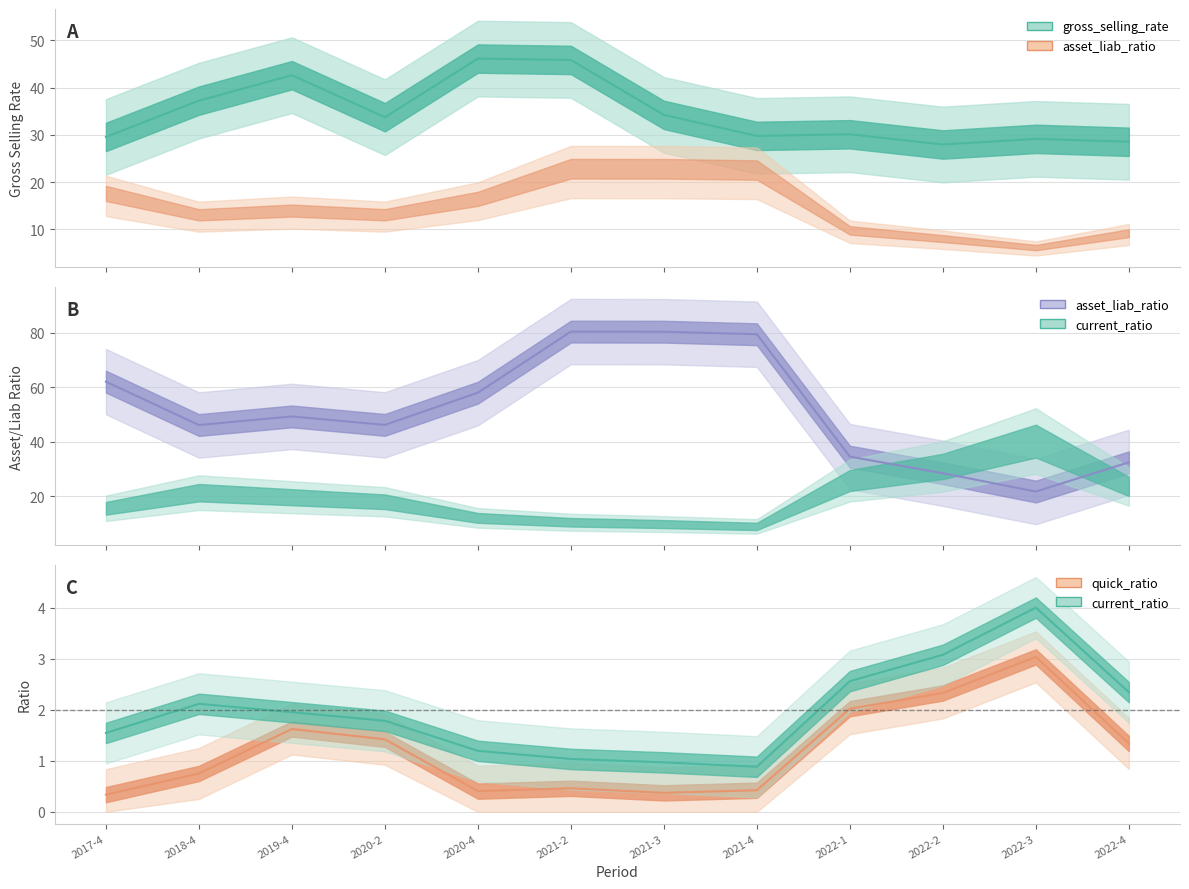

What is the difference between the maximum and minimum values in the current_ratio series?

3.1